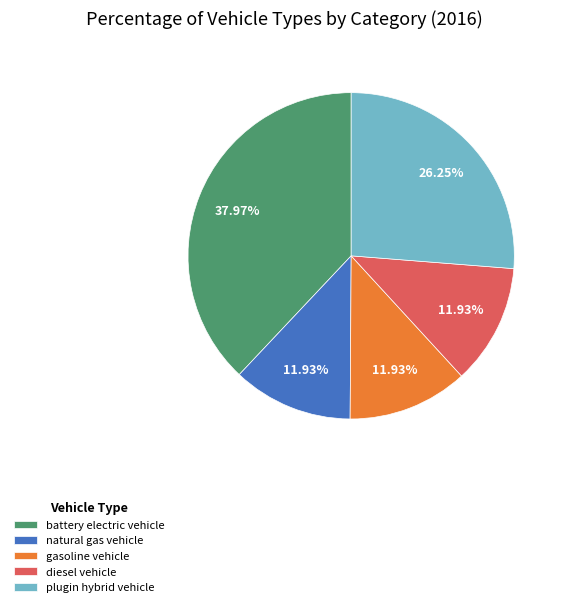

Does any single category account for the majority?

No